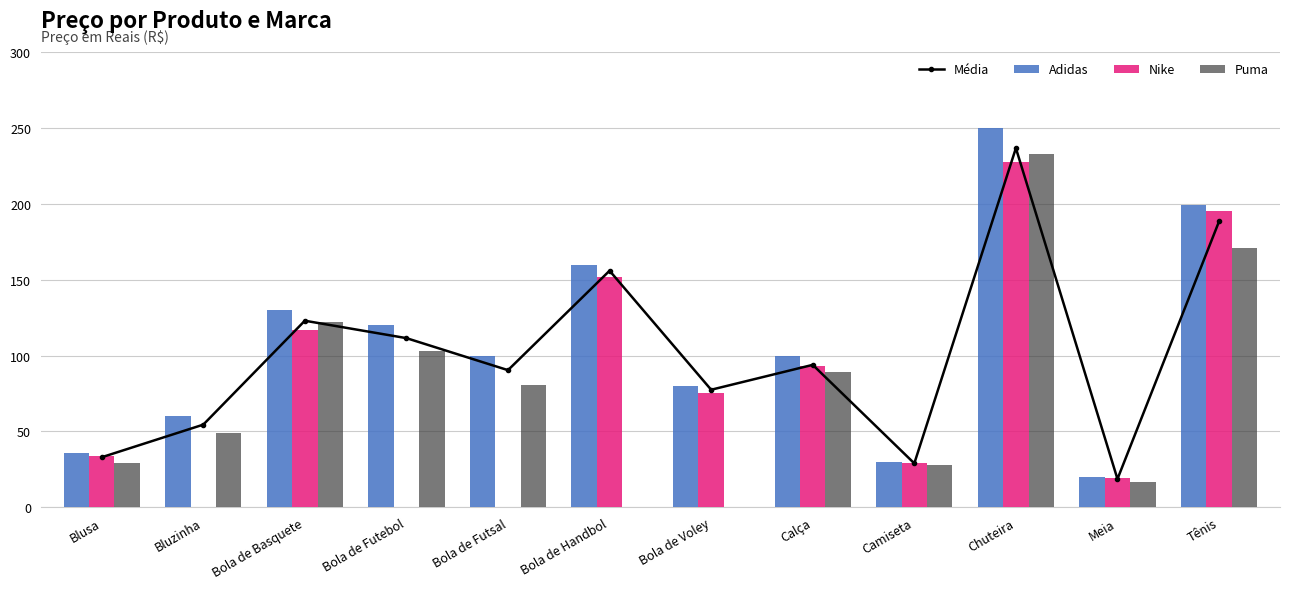

Does the chart contain any negative values?

No